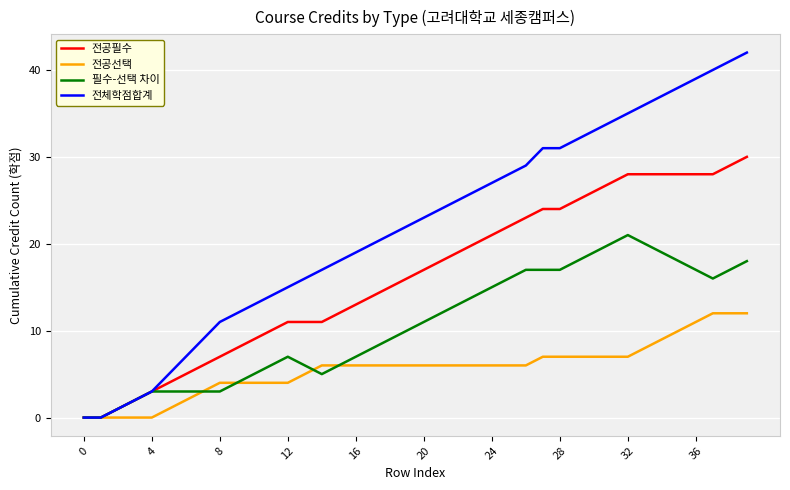

Which series has the widest spread of values?

전체학점합계